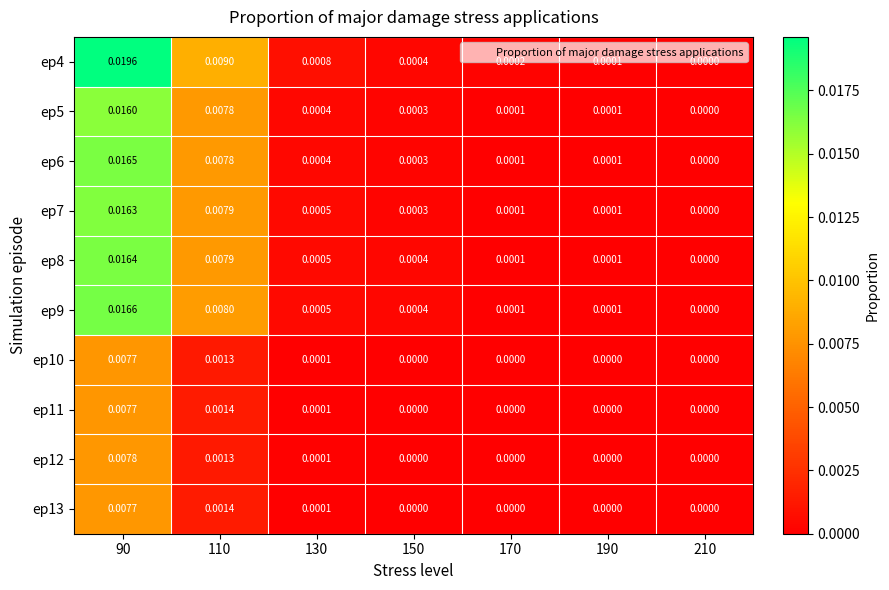

Is the value of ep13 at 210 greater than the value of ep4 at 150?

No